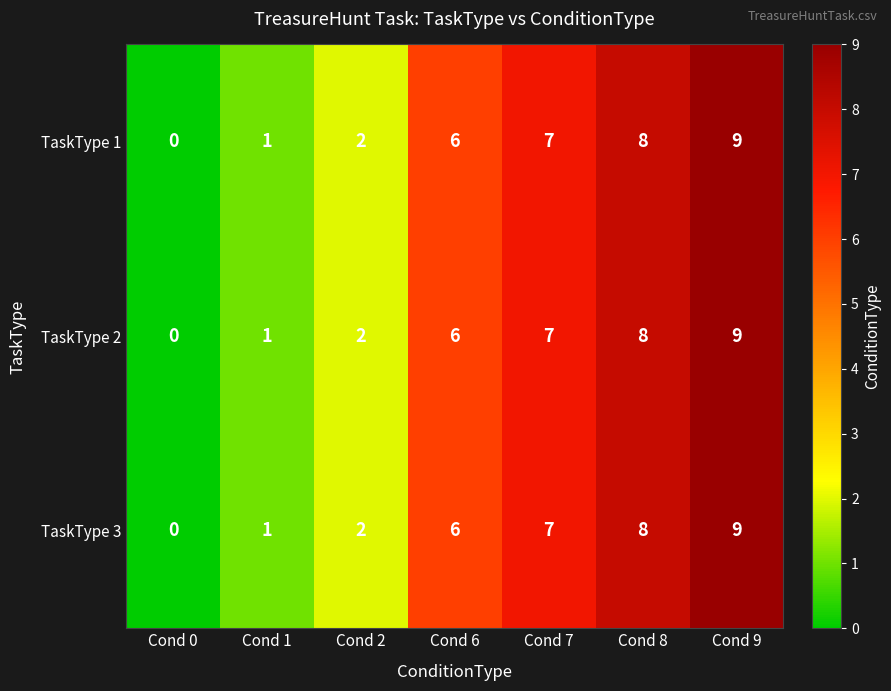

Rank the categories by TaskType 1 value from lowest to highest.

Cond 0, Cond 1, Cond 2, Cond 6, Cond 7, Cond 8, Cond 9